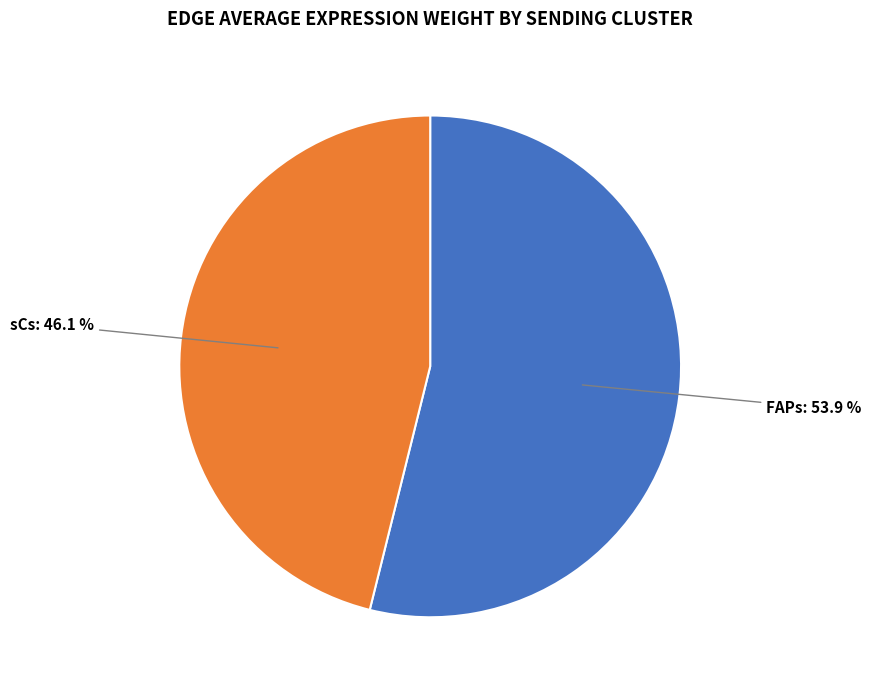

Rank the categories by value from lowest to highest.

sCs, FAPs